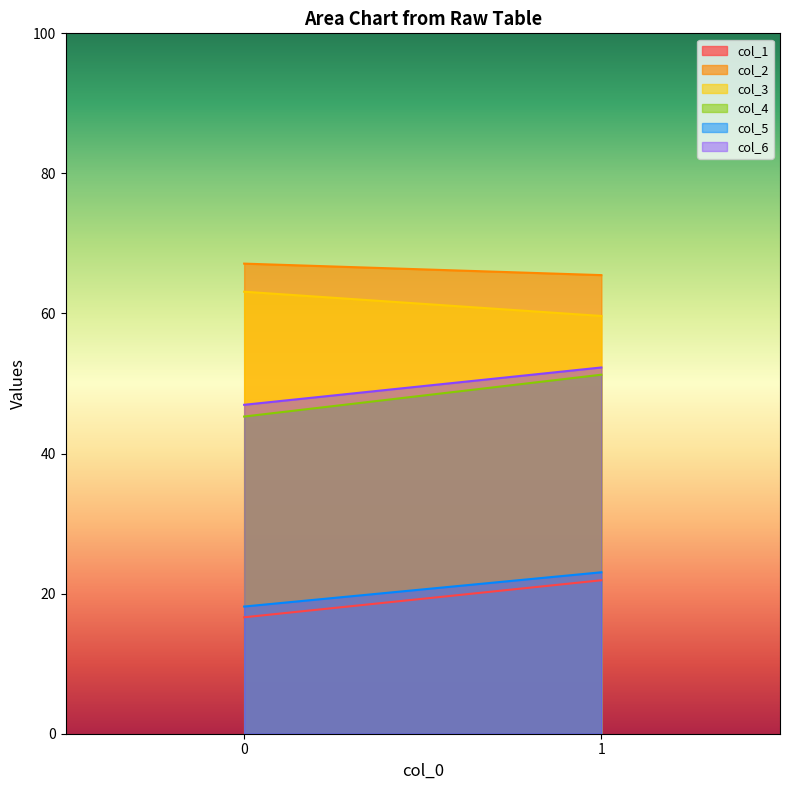

How many data points in col_6 are above 52?

1